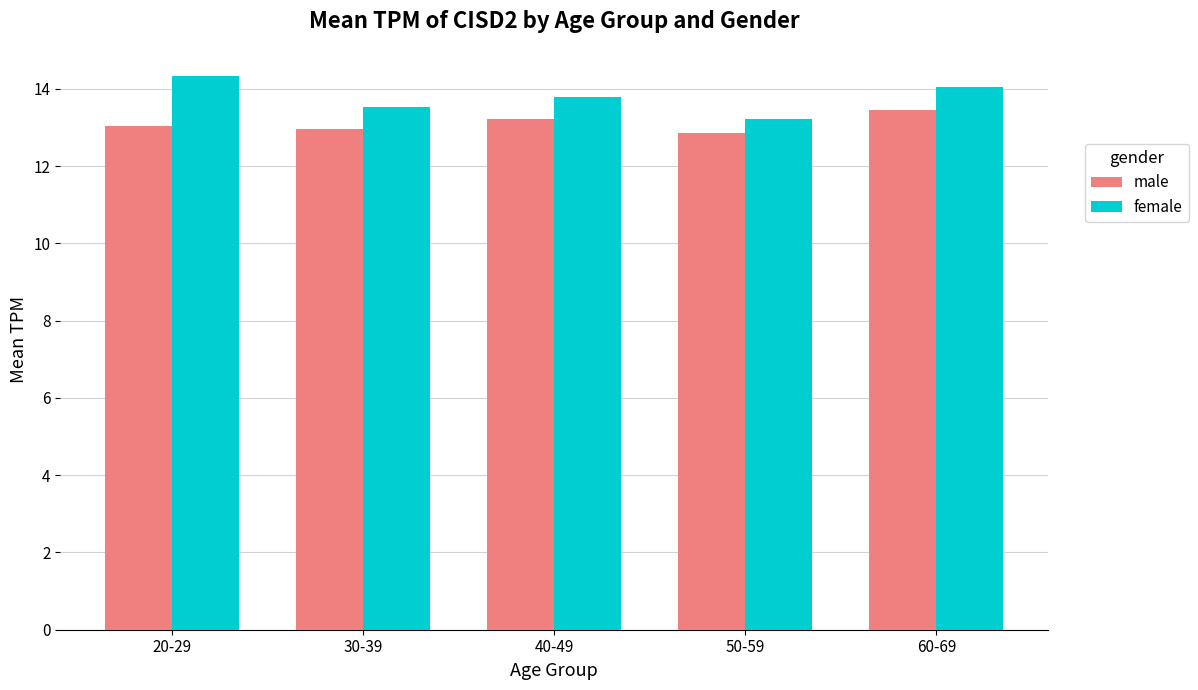

Is it true that female equals 23.1 at 40-49?

False